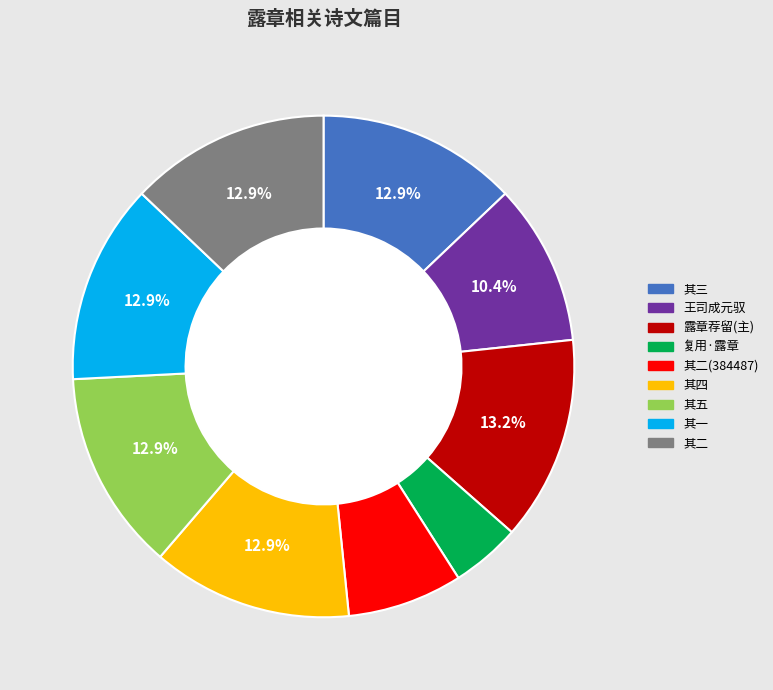

Does any single category account for the majority?

No